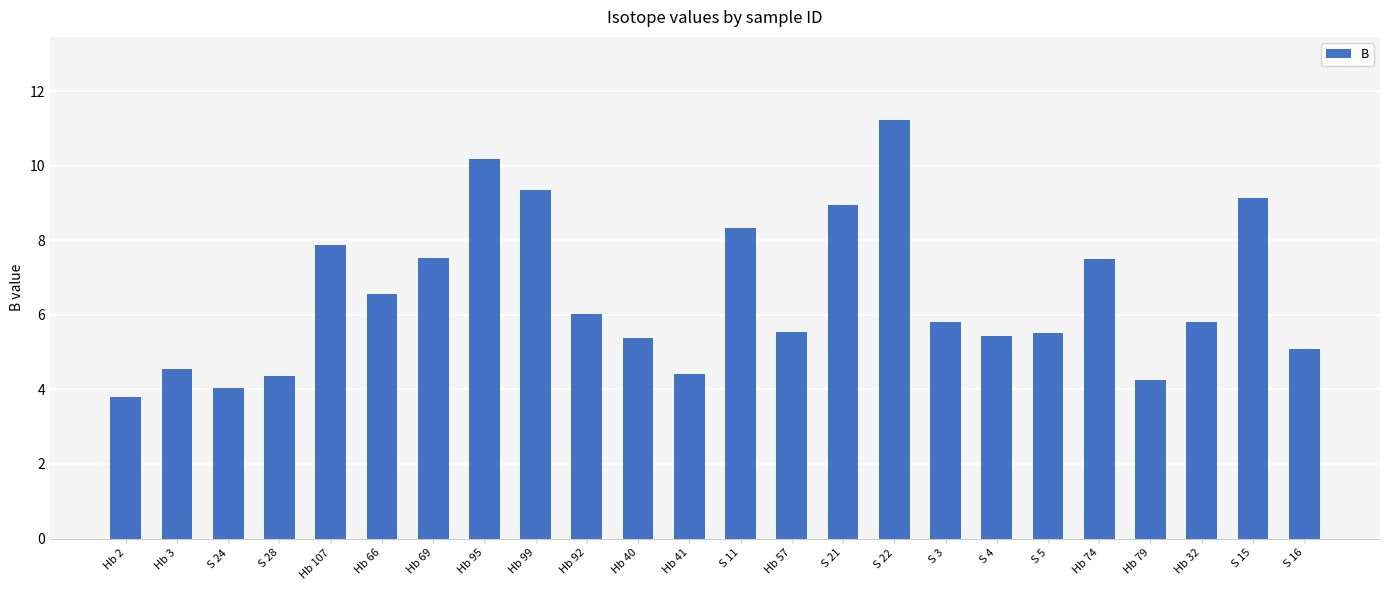

What position from the right is Hb 41?

13